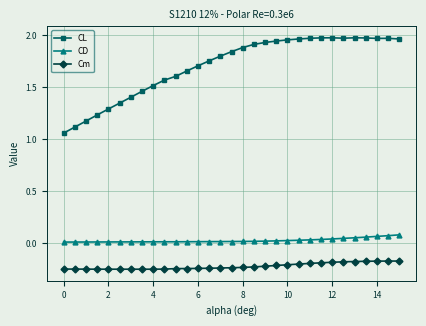

Which series has the largest total across all categories?

CL